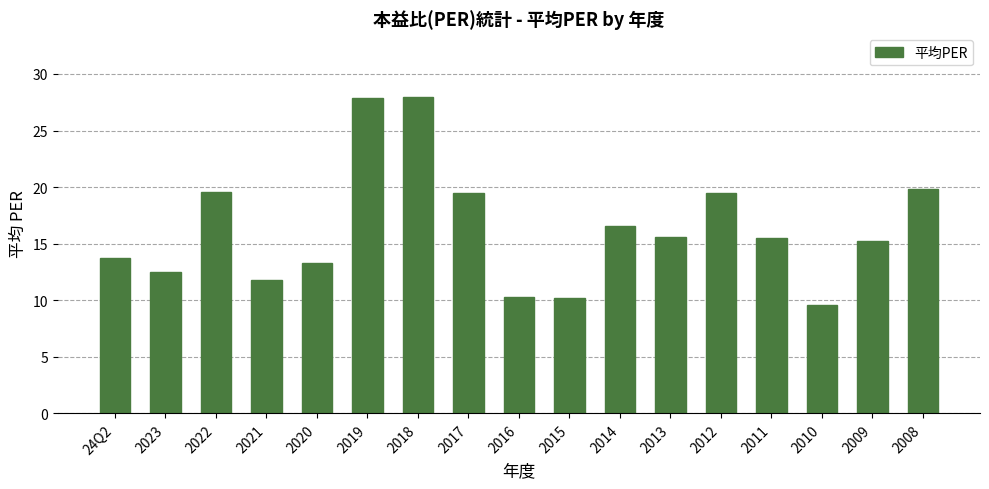

What is the sum of the values at 2009 and 2019?

43.1